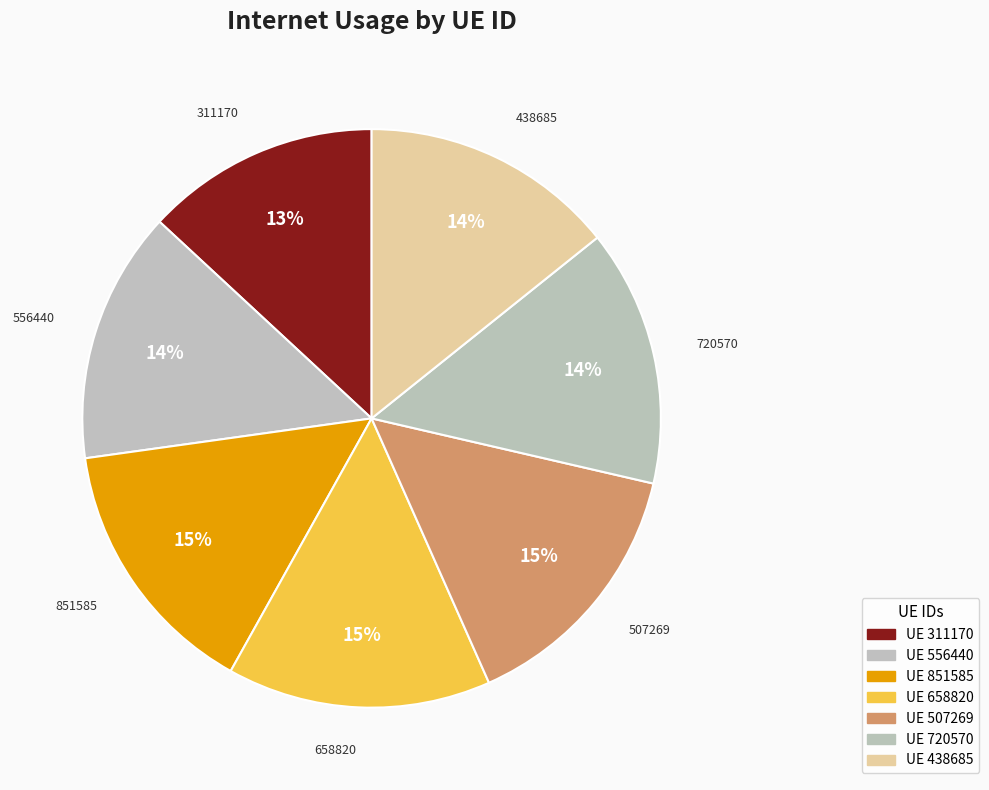

Combined, do 311170 and 851585 account for over 50%?

No